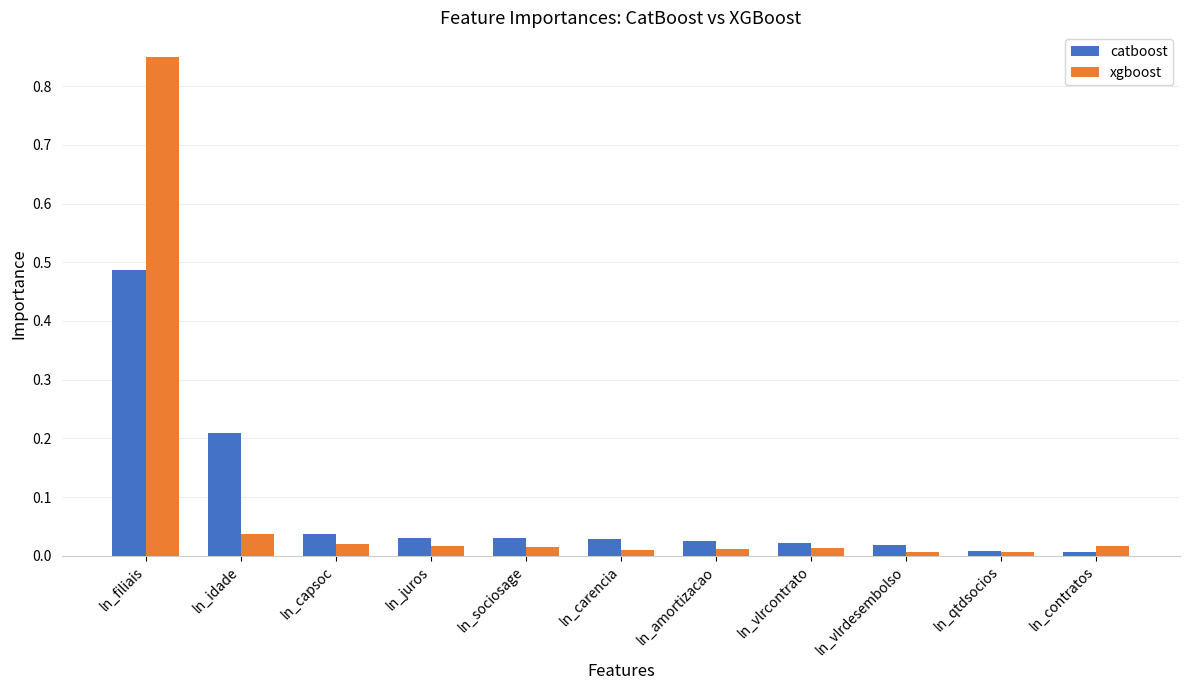

What is the label of the 8th bar from the right?

ln_juros